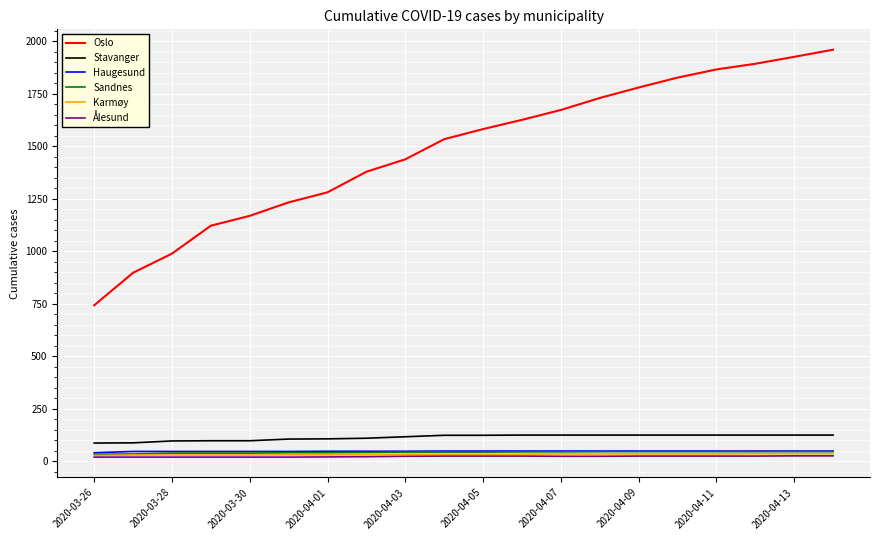

What are all the series names shown in the legend?

Oslo, Stavanger, Haugesund, Sandnes, Karmøy, Ålesund